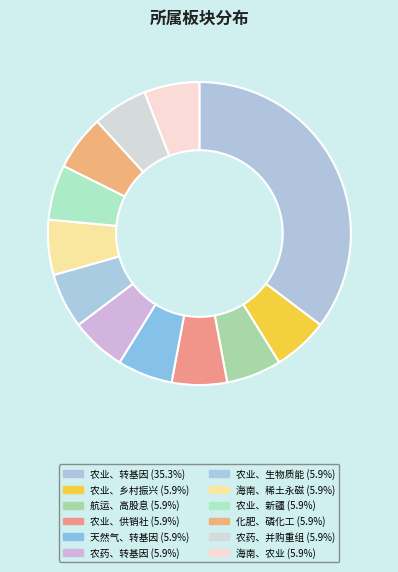

To the nearest percent, what percentage of the pie is 农业、新疆?

6%